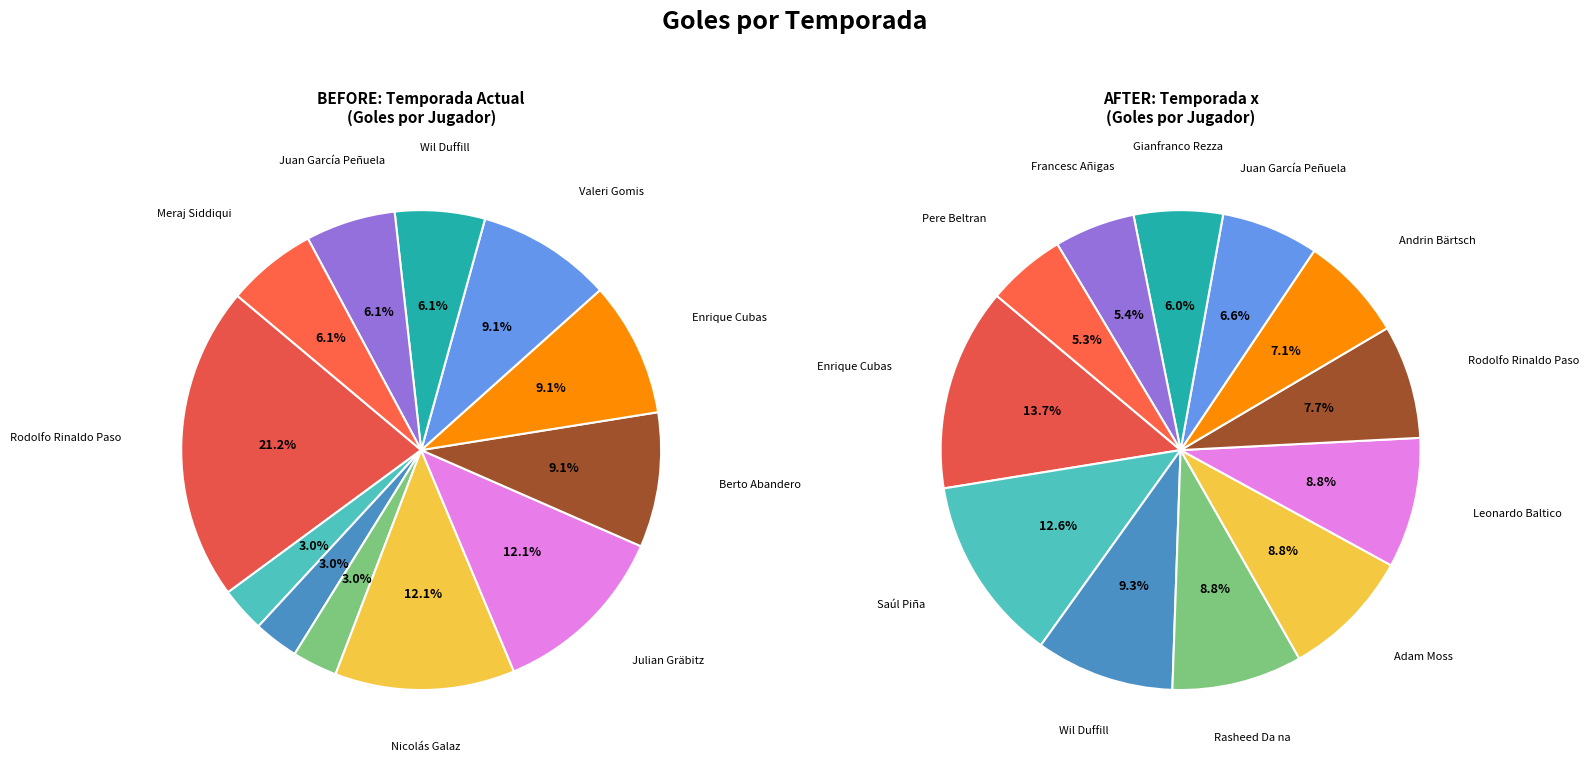

Is there a majority slice in this chart?

No